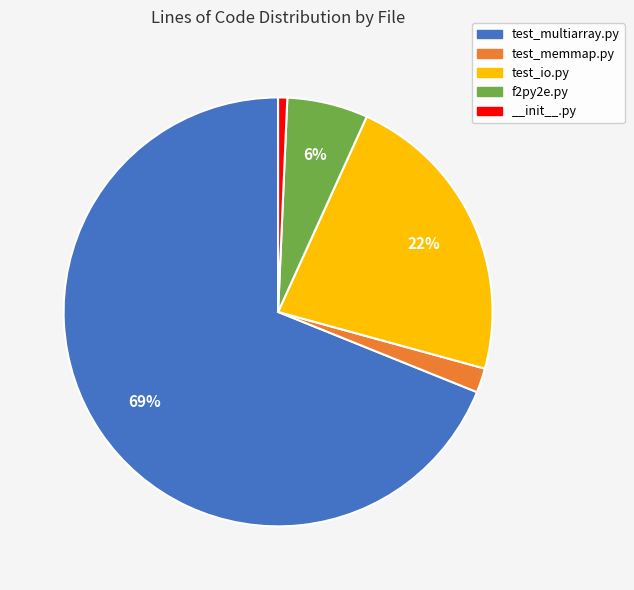

To the nearest percent, what percentage of the pie is f2py2e.py?

6%